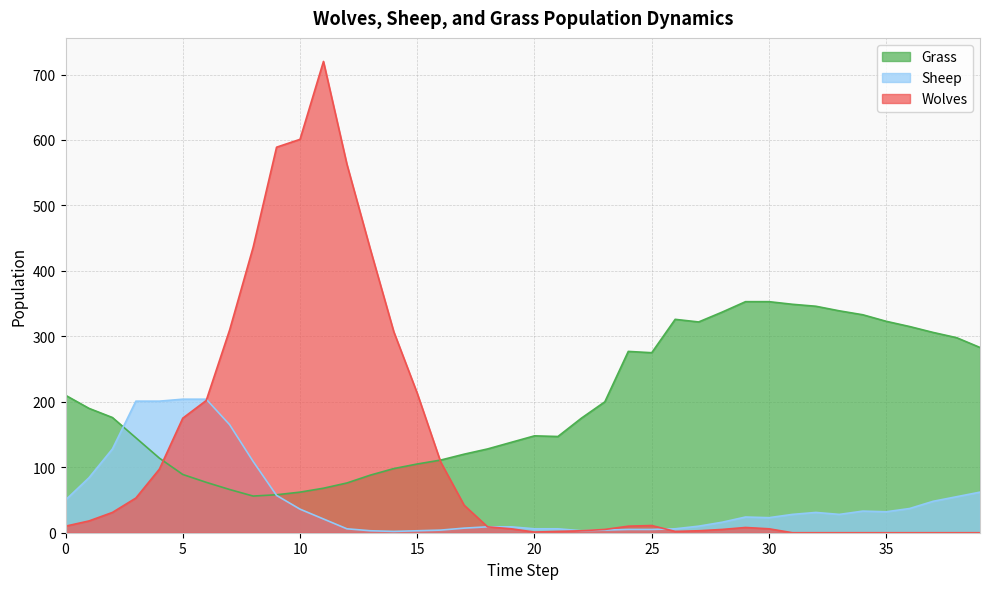

What is the sum of all Wolves values?

4979